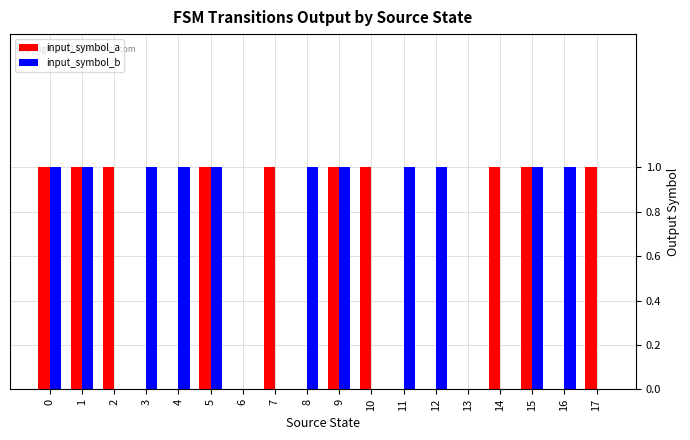

Reading left to right, what are all the values shown in this chart?

input_symbol_a: 0=1	1=1	2=1	3=0	4=0	5=1	6=0	7=1	8=0	9=1	10=1	11=0	12=0	13=0	14=1	15=1	16=0	17=1
input_symbol_b: 0=1	1=1	2=0	3=1	4=1	5=1	6=0	7=0	8=1	9=1	10=0	11=1	12=1	13=0	14=0	15=1	16=1	17=0